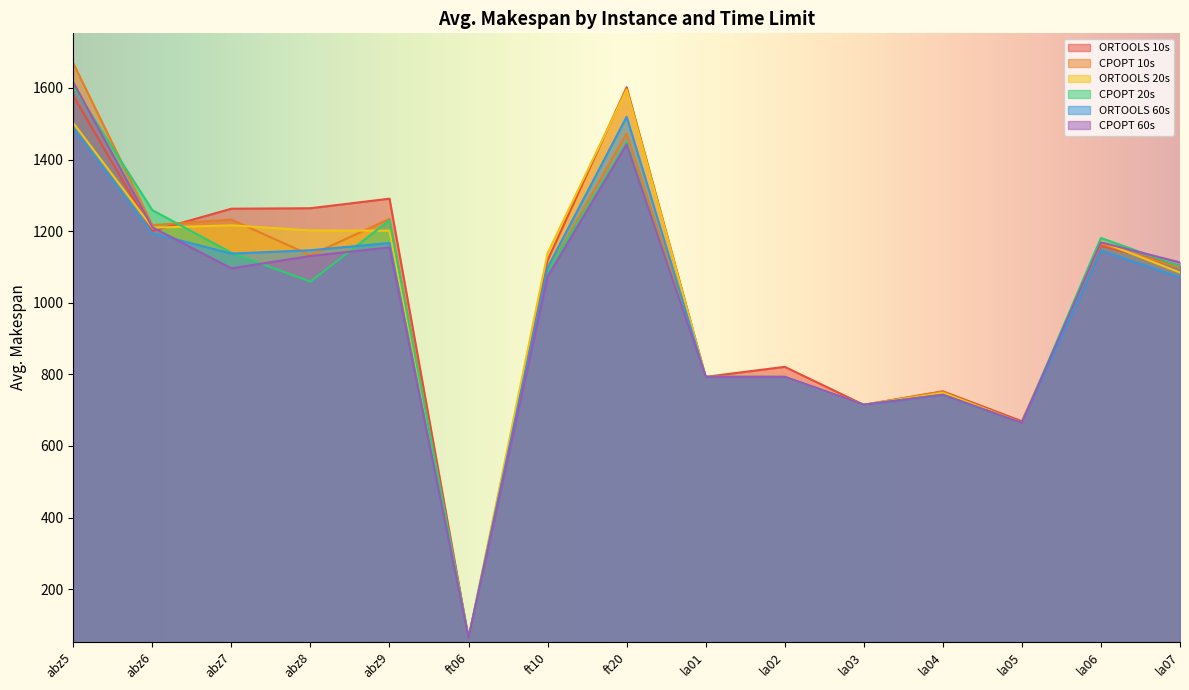

What is the label of the 7th point from the right?

la01